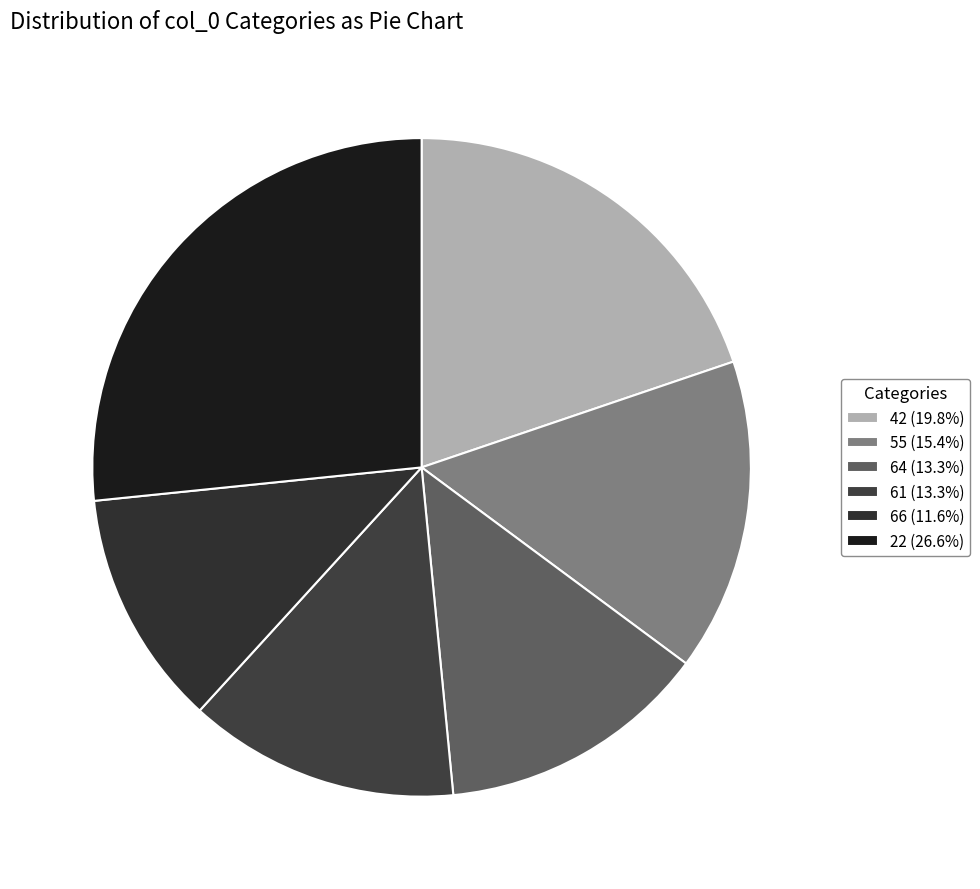

How many segments does this pie chart have?

6